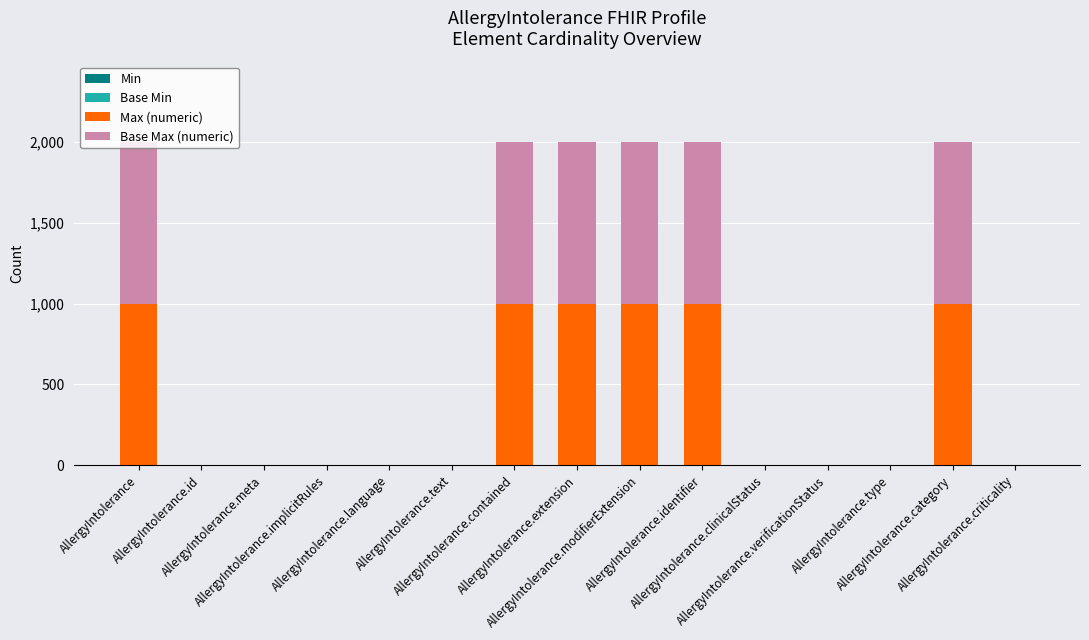

What is the sum of all Max (numeric) values?

6003